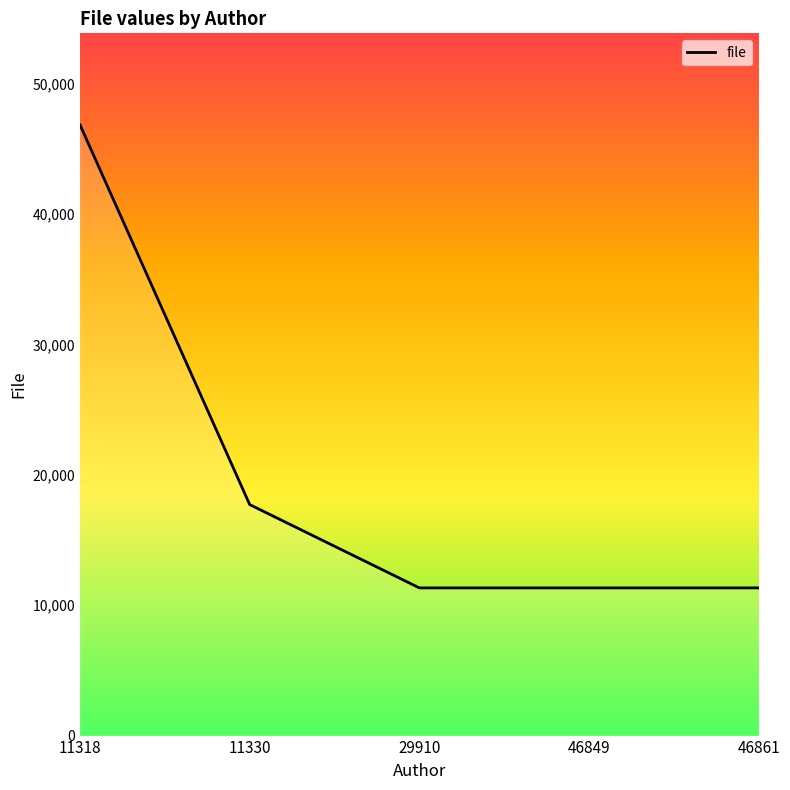

Which has a higher value, 29910 or 46861?

29910